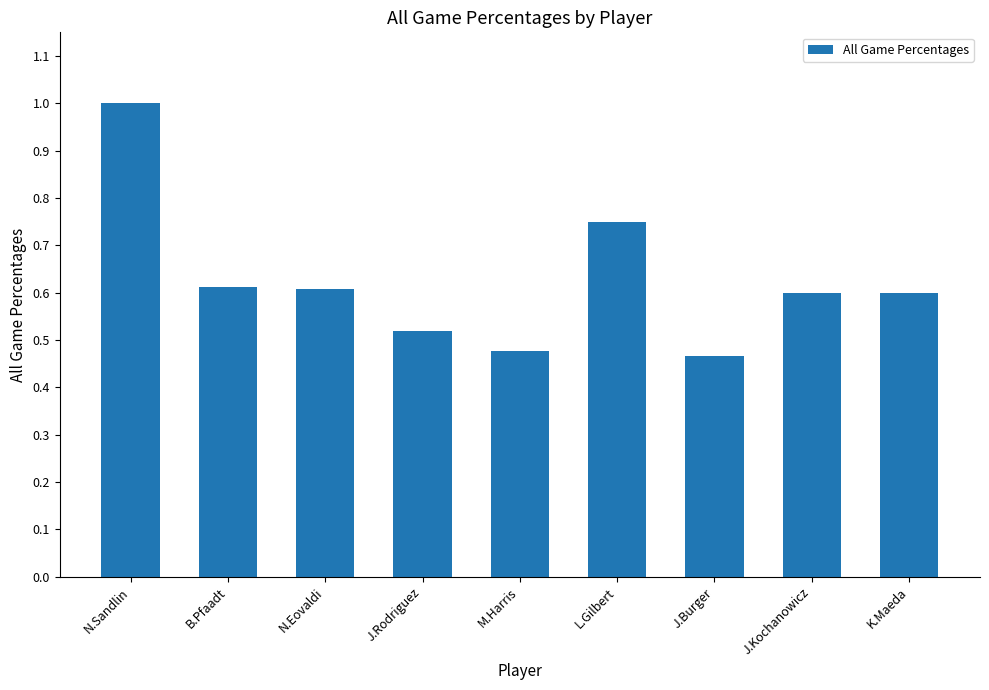

How many data points does each series have?

9